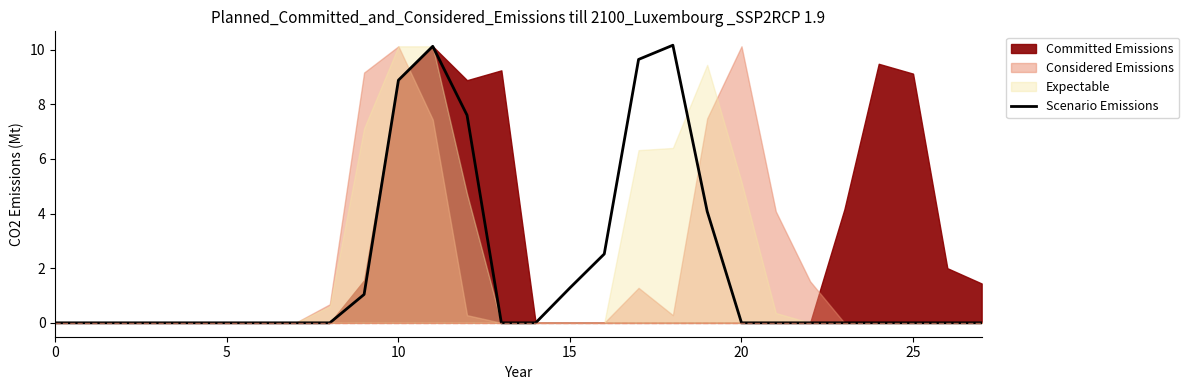

How many lines are shown in the chart?

1